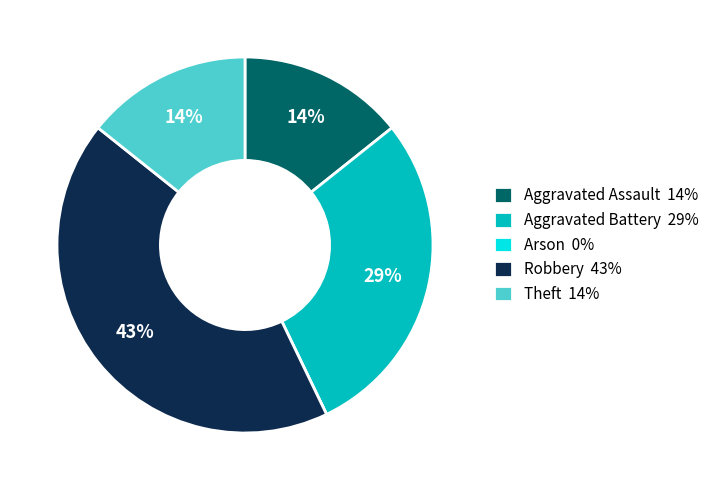

Is Robbery the majority of the pie?

No